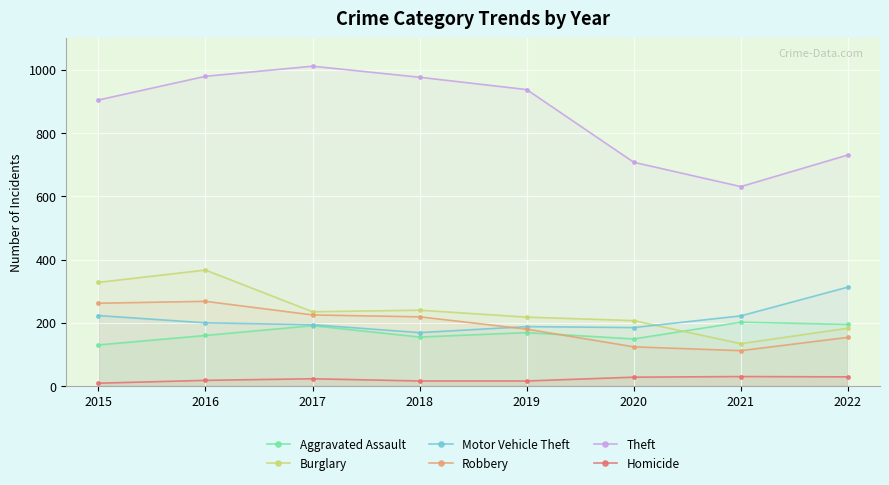

What is the sum of all Robbery values?

1544